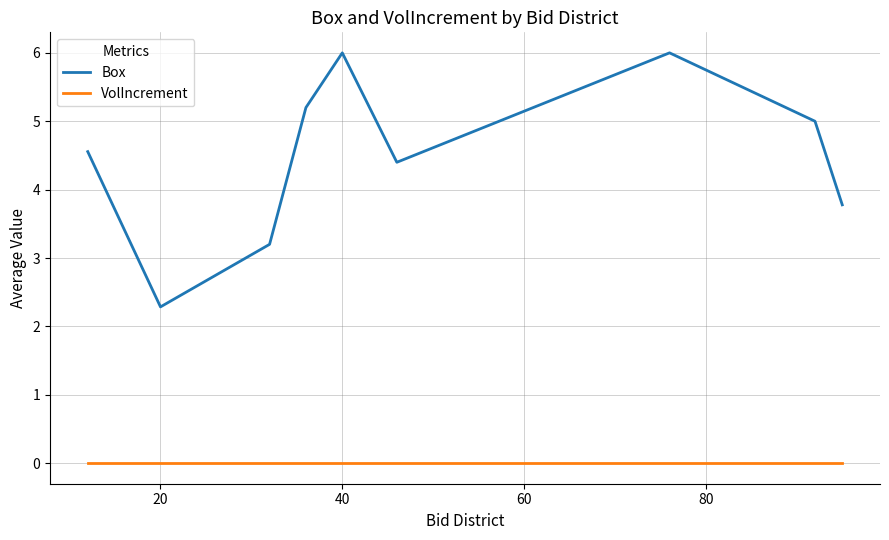

Which series has the largest range (max minus min)?

Box